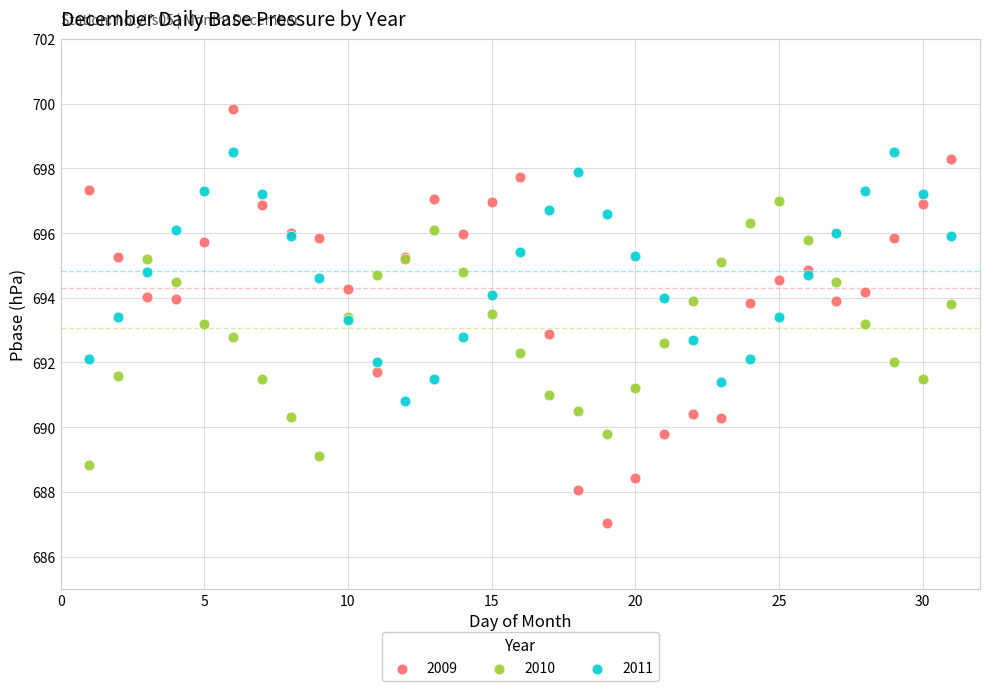

Which series contains the highest Y value?

2009